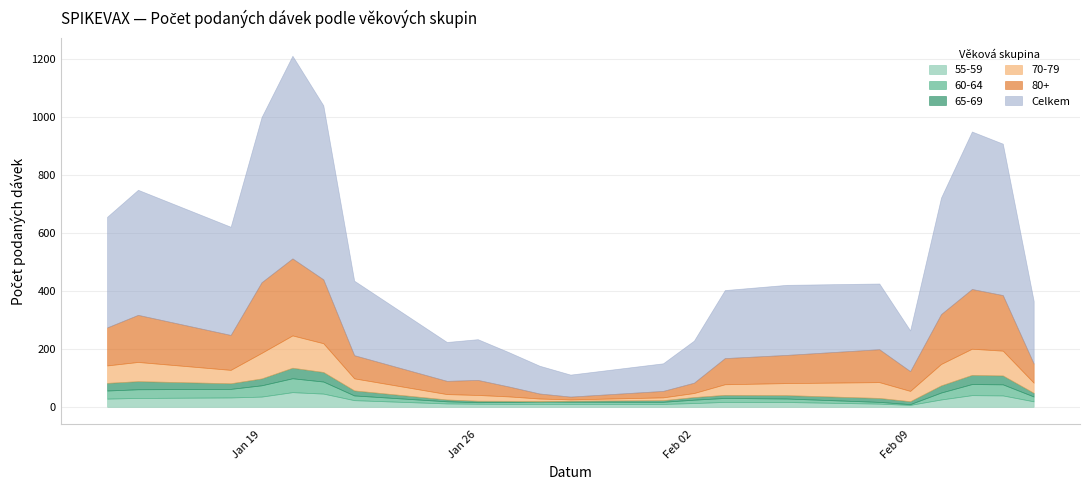

What is the maximum value for 55-59?

50.7